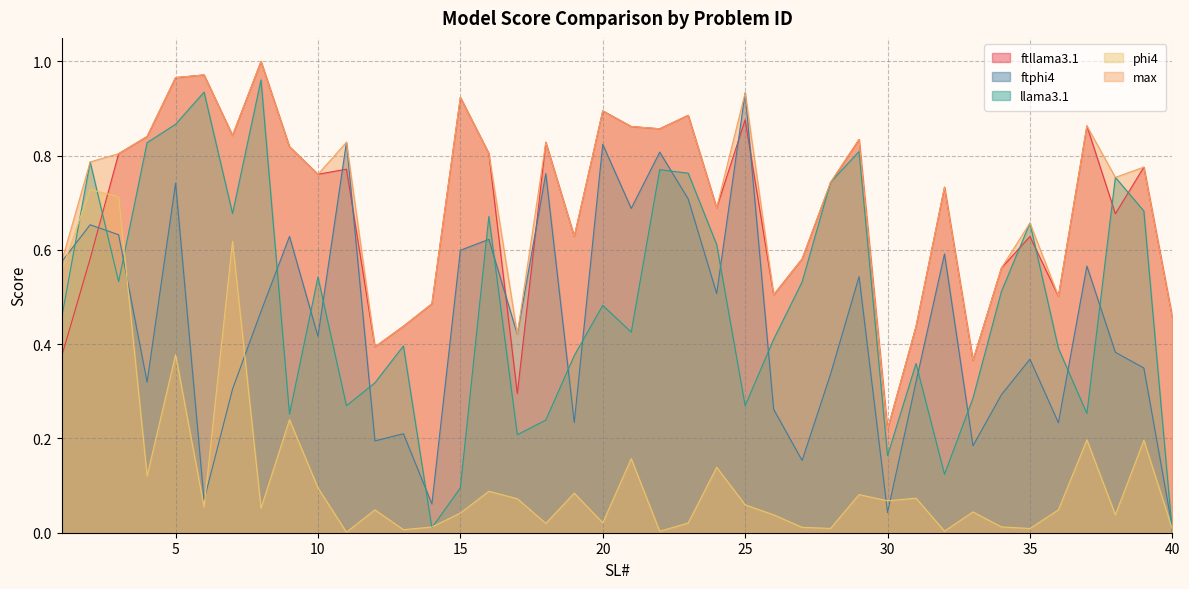

Does the chart display data point markers on the line(s)?

No